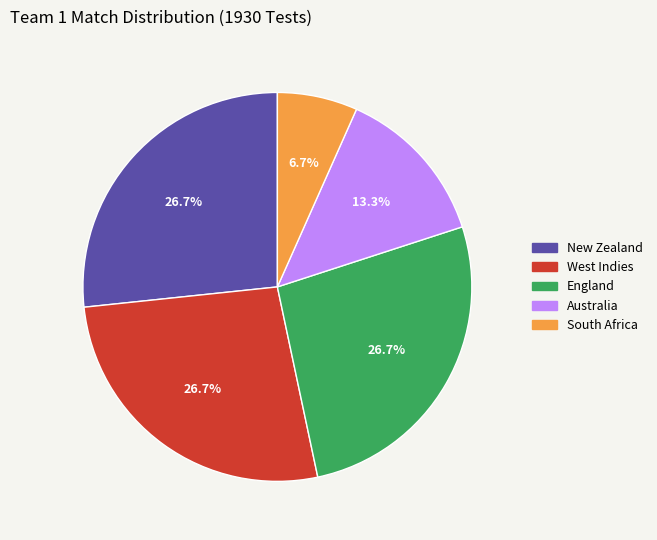

Which has a higher value, South Africa or West Indies?

West Indies